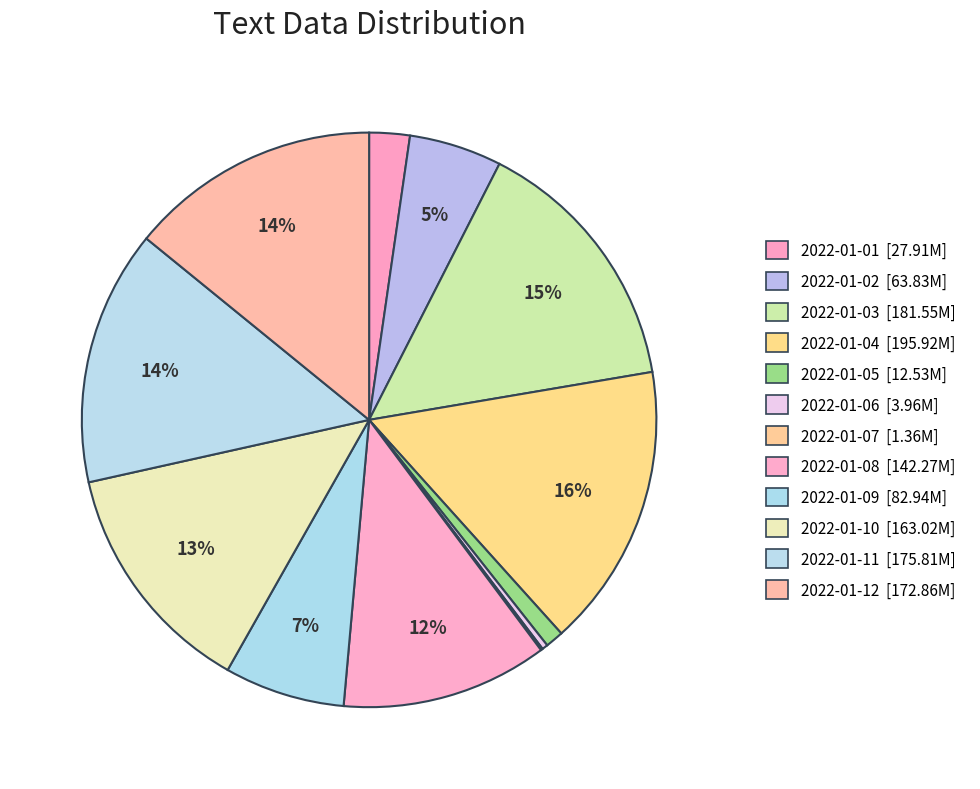

To the nearest percent, what is the difference between the largest and smallest slice percentages?

16%